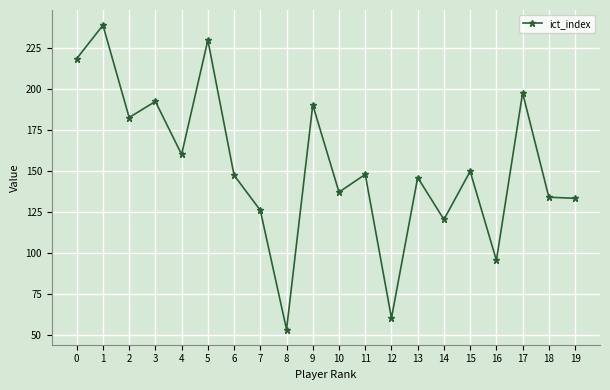

What is the greatest value displayed?

238.9